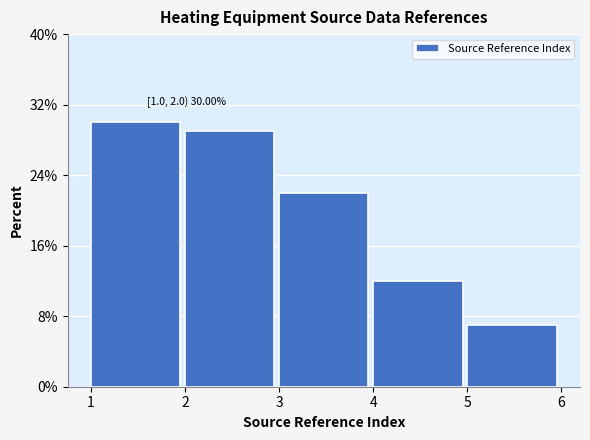

Over which range of the x-axis is the bar tallest?

1 to 2